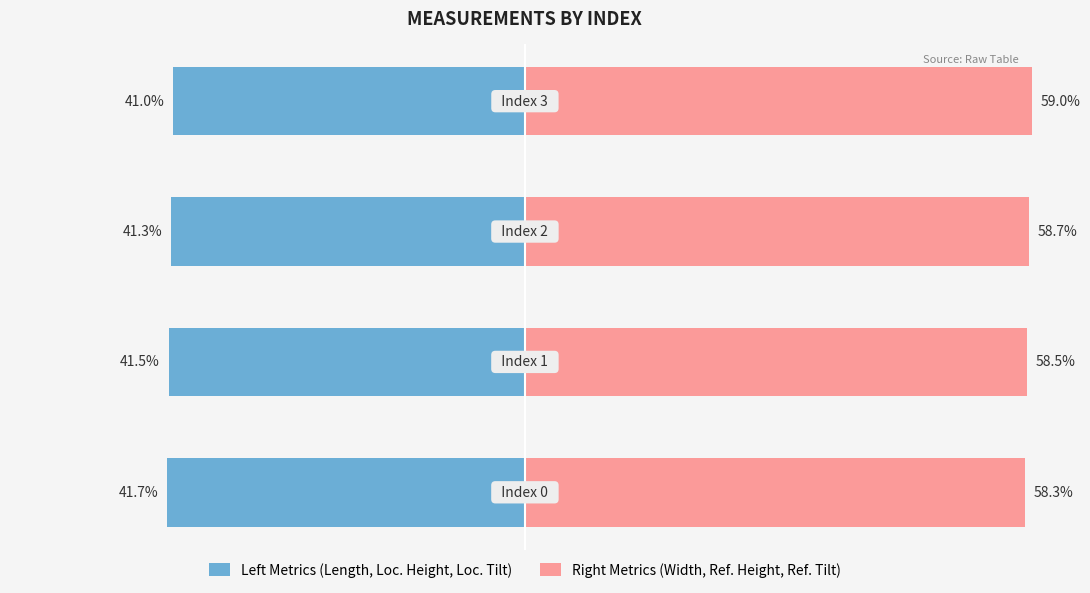

Reading left to right, what are all the values shown in this chart?

Left Metrics (Length, Loc. Height, Loc. Tilt): 0=-41.7	1=-41.5	2=-41.3	3=-41.0
Right Metrics (Width, Ref. Height, Ref. Tilt): 0=58.3	1=58.5	2=58.7	3=59.0